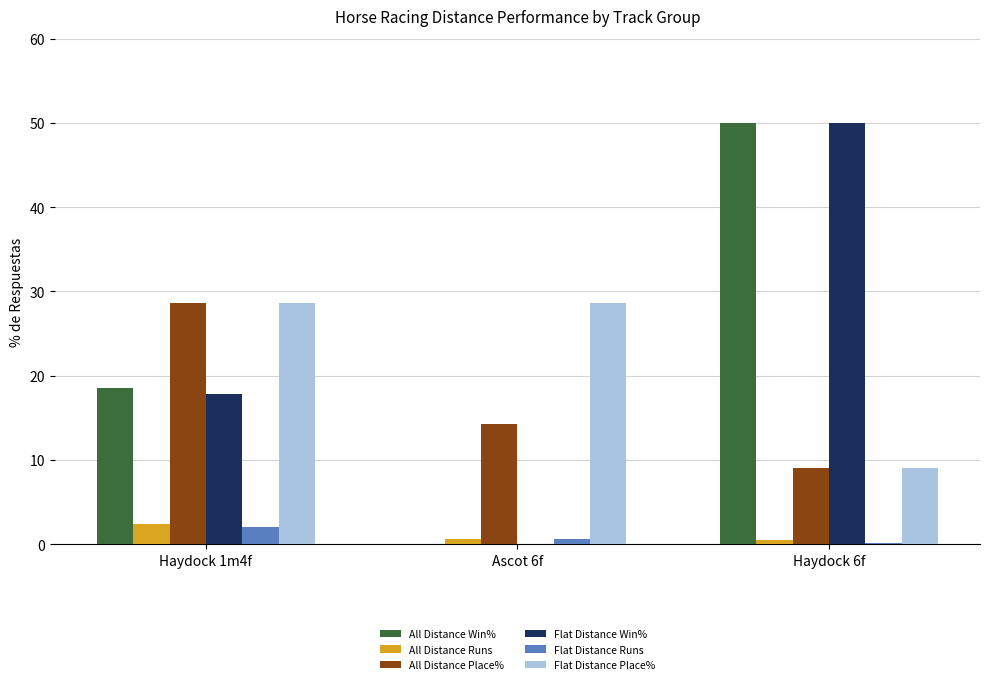

What is the sum of all All Distance Place% values?

52.0